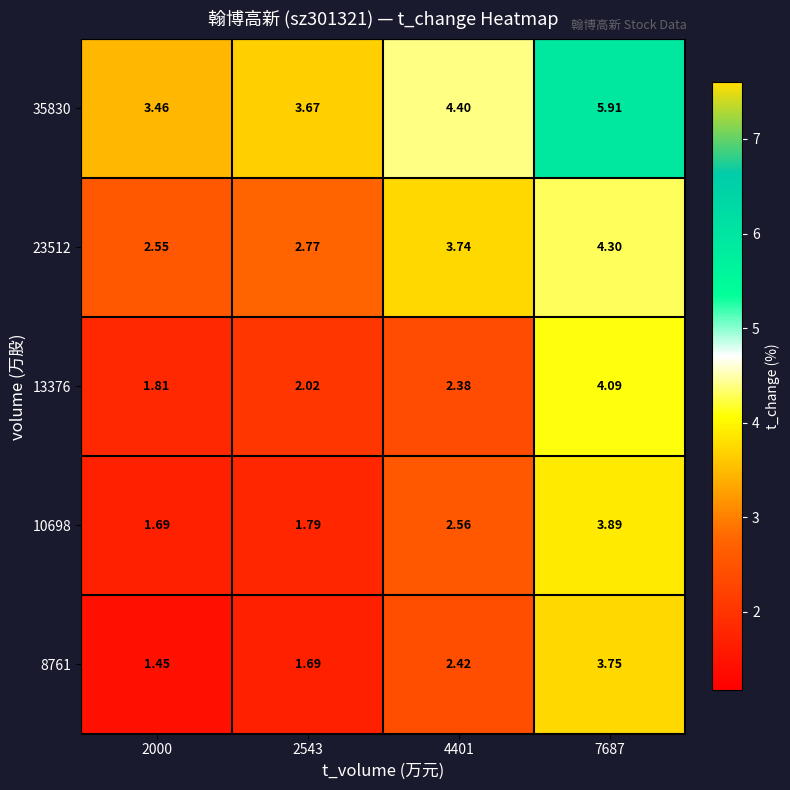

How many series are shown in this chart?

5